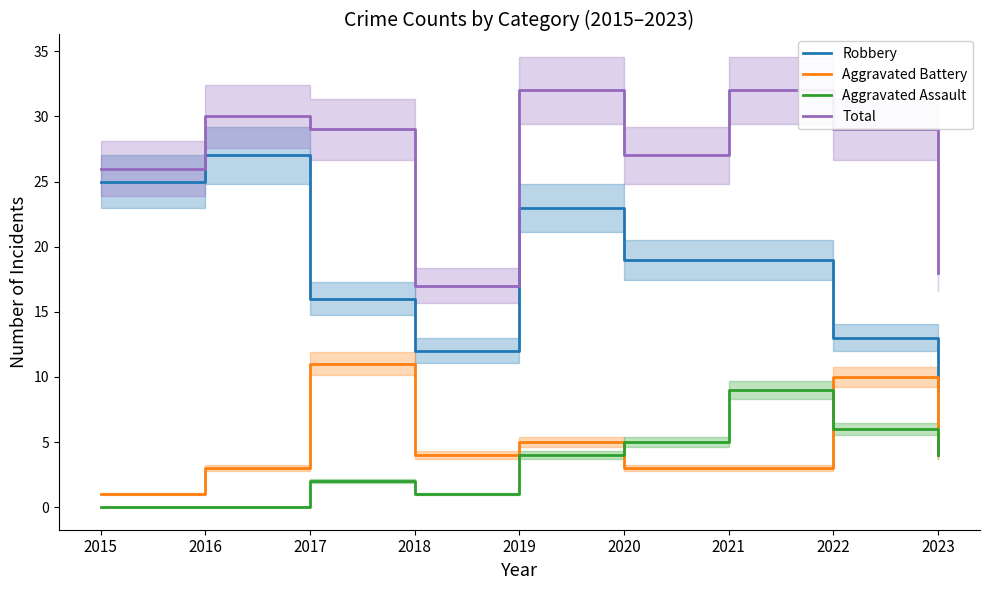

Which series has the largest total across all categories?

Total